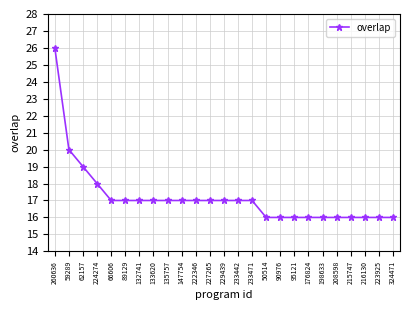

What position from the left is 90976?

17